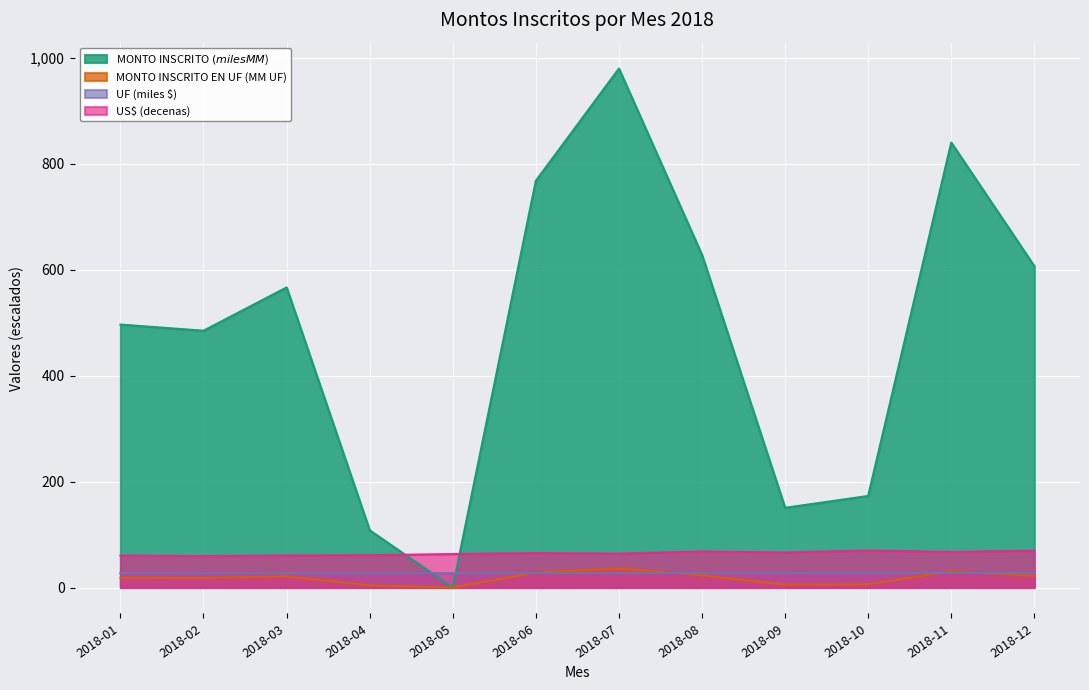

What is the difference between the highest and lowest values at 2018-02?

466.6